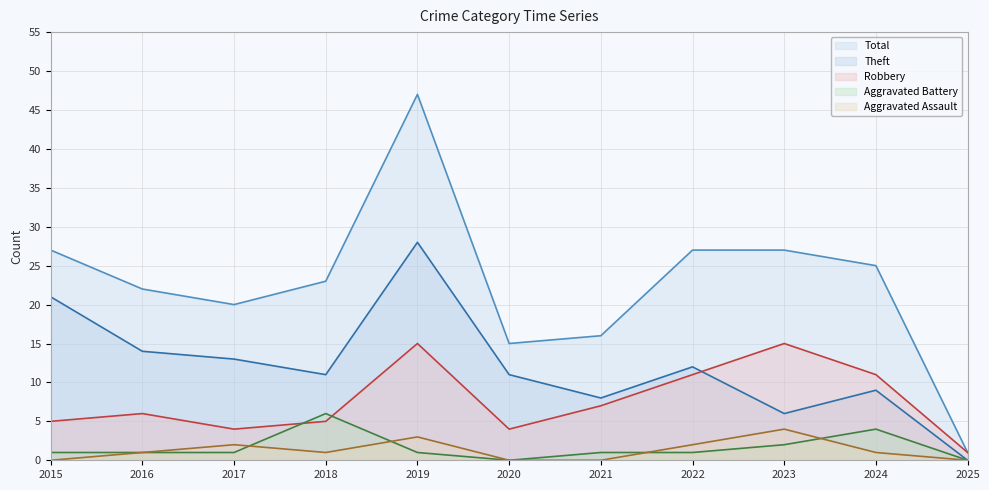

Reading left to right, extract all data points from this chart.

Aggravated Assault: 2015=0	2016=1	2017=2	2018=1	2019=3	2020=0	2021=0	2022=2	2023=4	2024=1	2025=0
Aggravated Battery: 2015=1	2016=1	2017=1	2018=6	2019=1	2020=0	2021=1	2022=1	2023=2	2024=4	2025=0
Robbery: 2015=5	2016=6	2017=4	2018=5	2019=15	2020=4	2021=7	2022=11	2023=15	2024=11	2025=1
Theft: 2015=21	2016=14	2017=13	2018=11	2019=28	2020=11	2021=8	2022=12	2023=6	2024=9	2025=0
Total: 2015=27	2016=22	2017=20	2018=23	2019=47	2020=15	2021=16	2022=27	2023=27	2024=25	2025=1